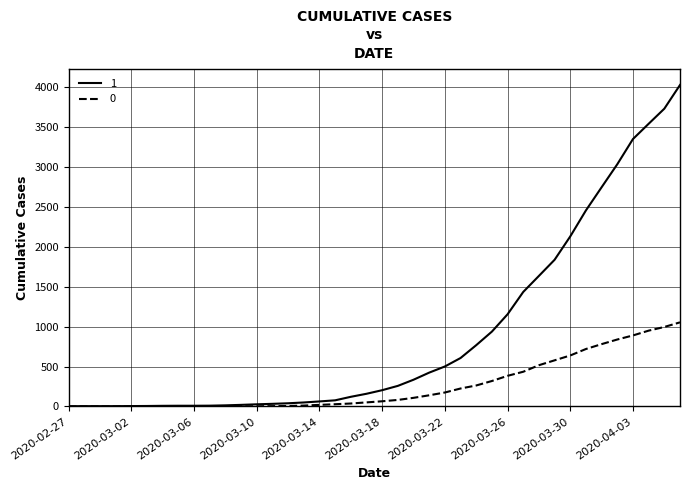

Rank the series by their average value, from highest to lowest.

1, 0